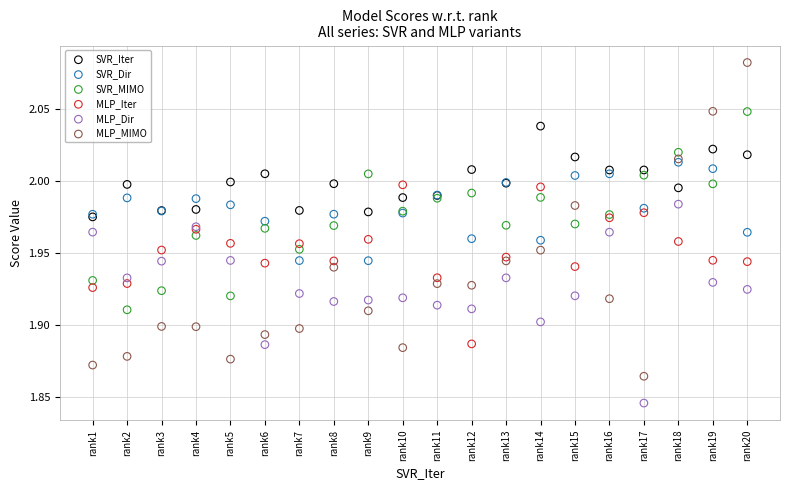

What are all the series names shown in the legend?

SVR_Iter, SVR_Dir, SVR_MIMO, MLP_Iter, MLP_Dir, MLP_MIMO